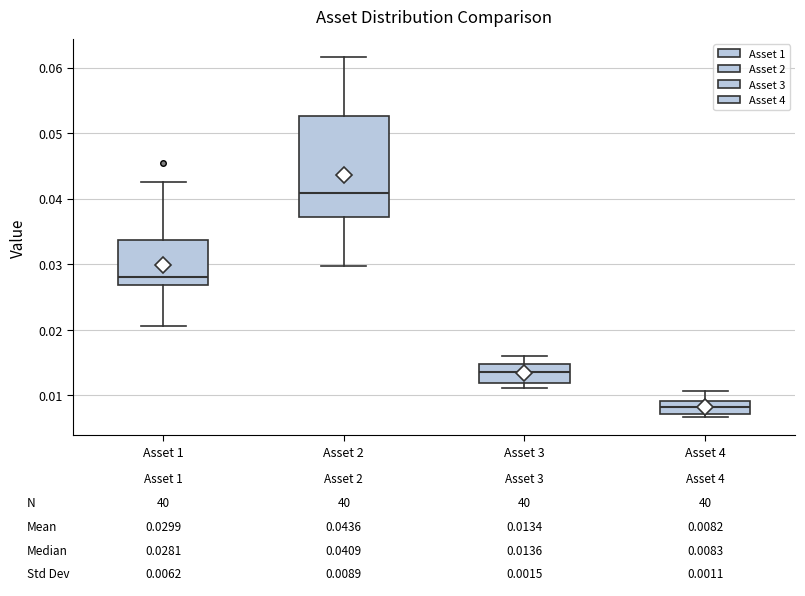

Comparing the boxes themselves (not the whiskers), which one is the tallest?

Asset 2